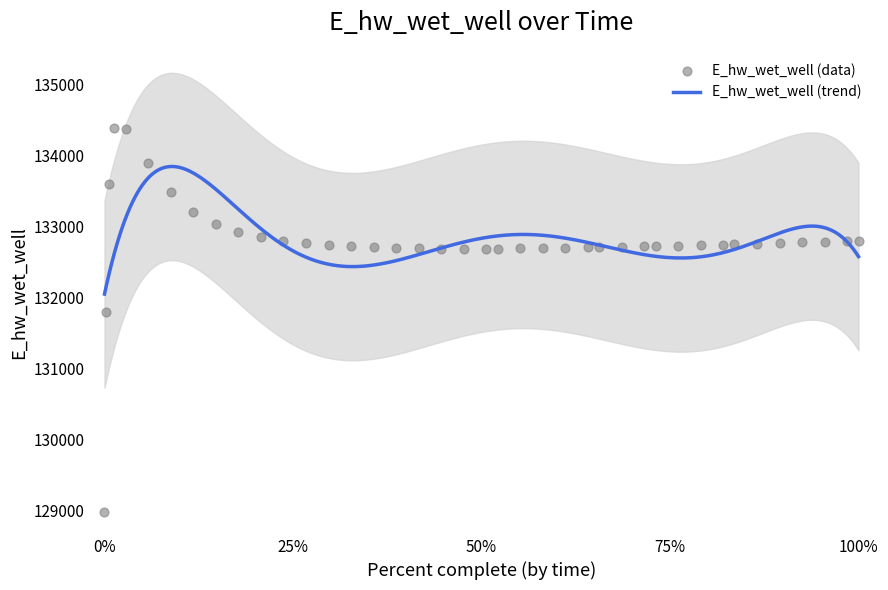

What is the highest value of the E_hw_wet_well (trend) series?

133839.0